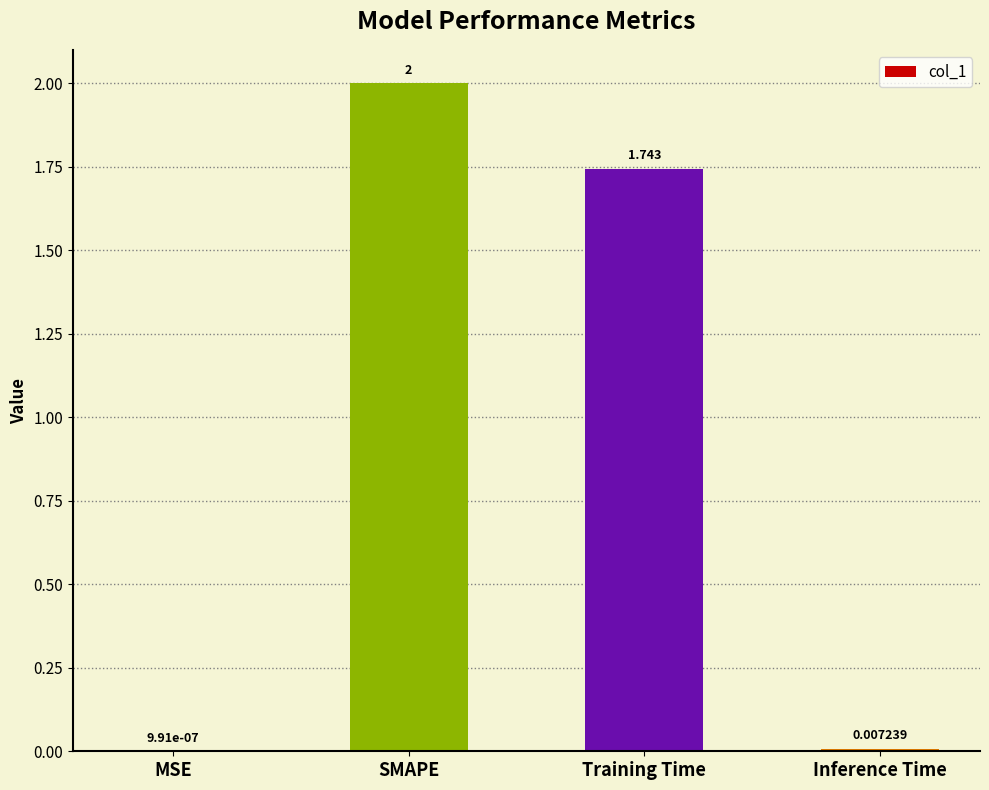

At which category does the chart reach its peak across all series?

SMAPE